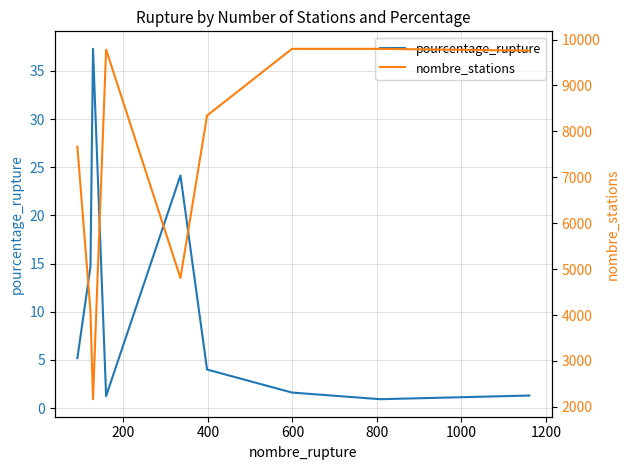

What is the highest value of the pourcentage_rupture series?

37.3